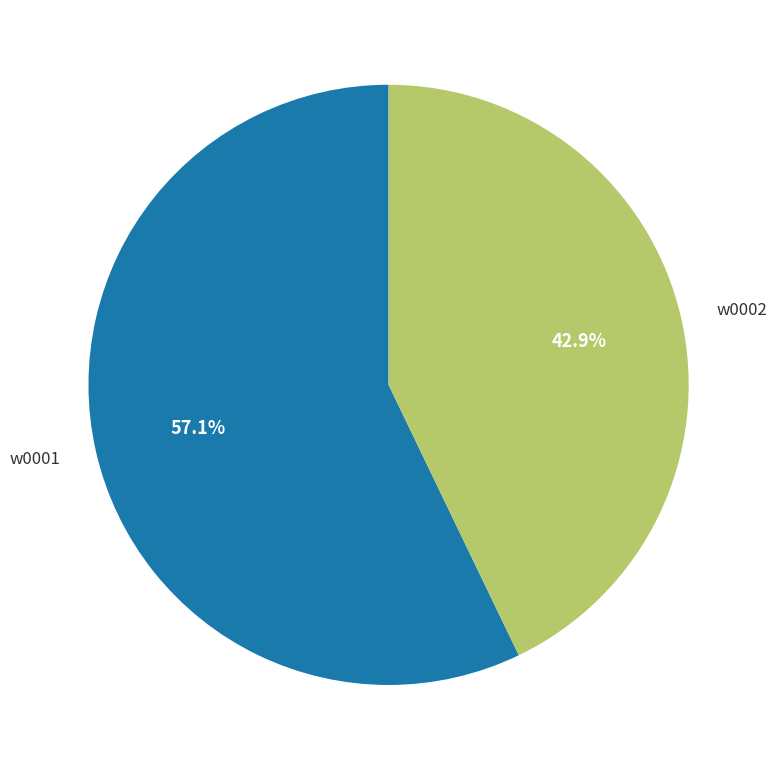

Is w0002 the majority of the pie?

No